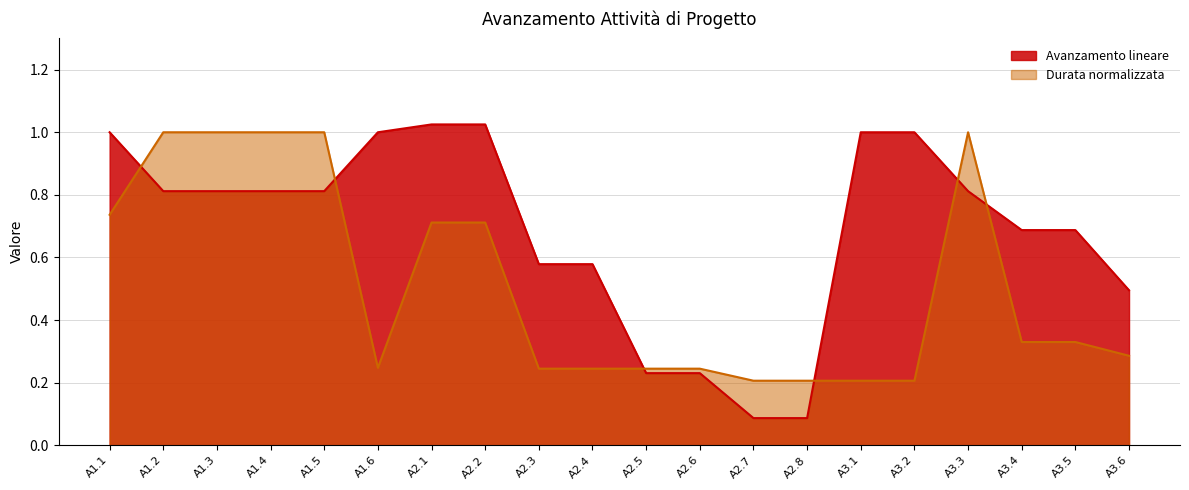

True or false: Durata (giorni) and Avanzamento lineare cross at least once.

True